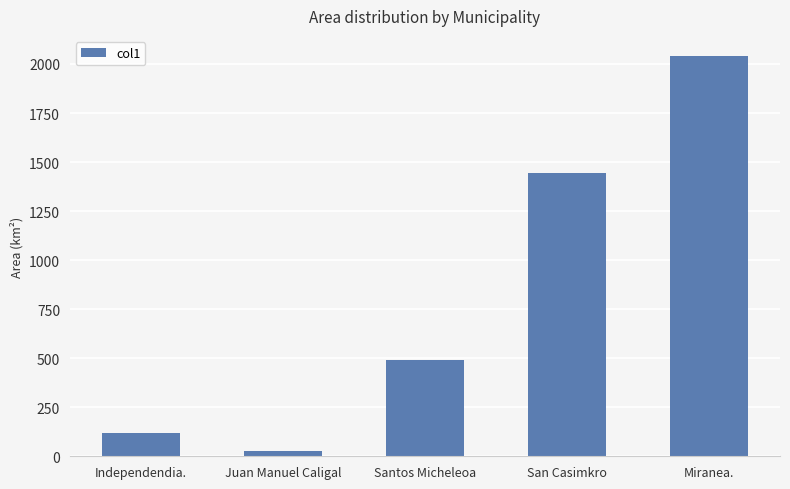

What is the difference between the values at San Casimkro and Miranea.?

597.0